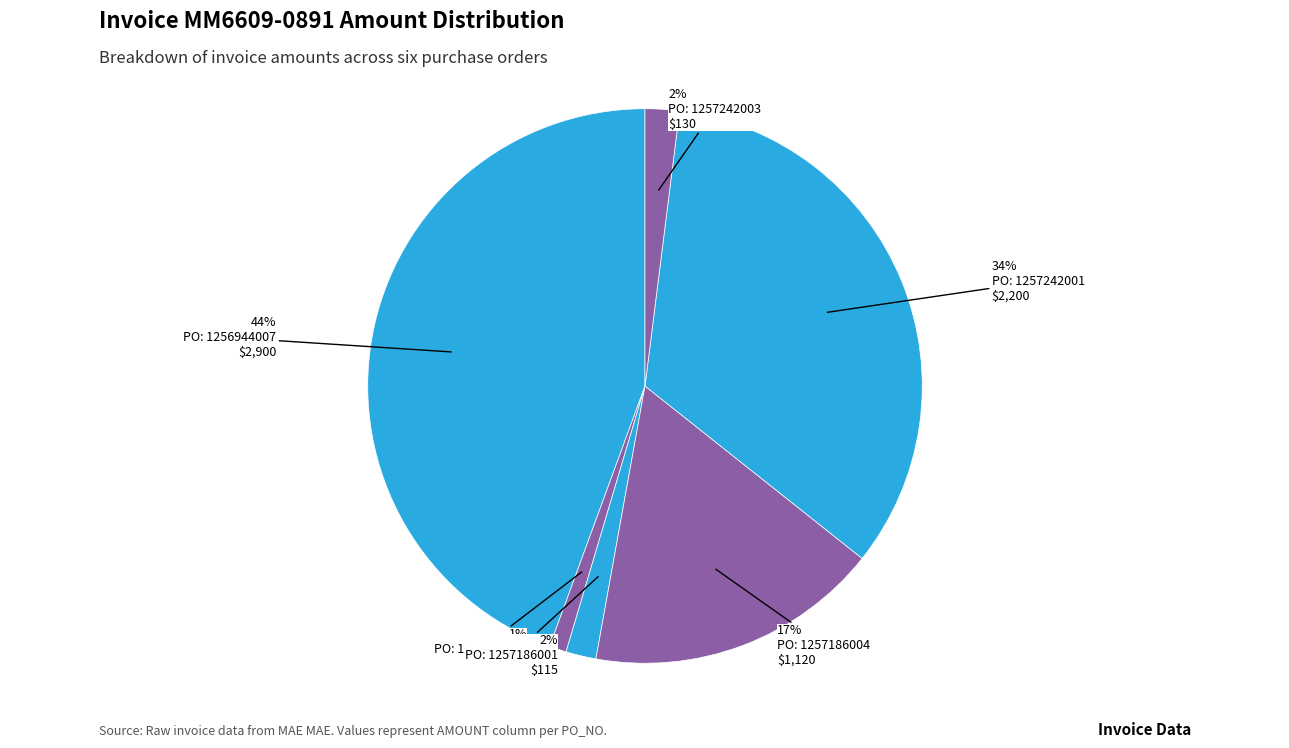

How many segments does this pie chart have?

6